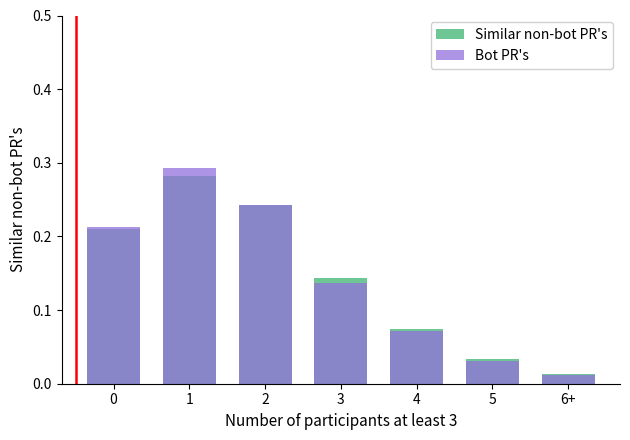

The Bot PR's series shows 0.1 at 4. True or false?

True